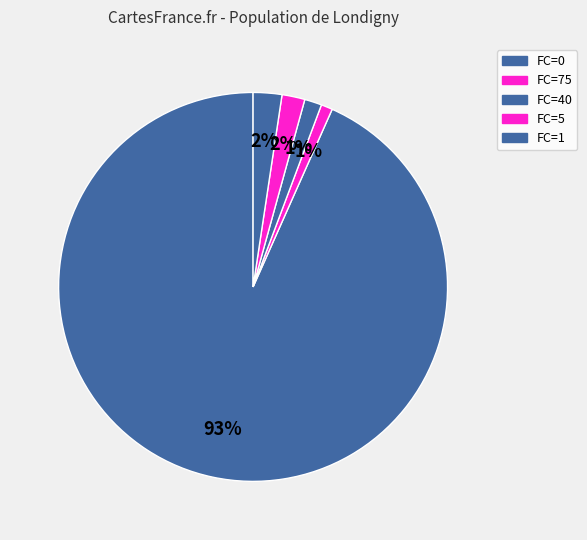

Does any single category account for the majority?

Yes